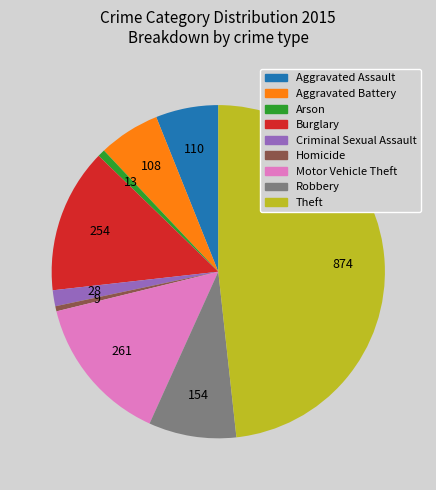

How many slices are in this pie chart?

9